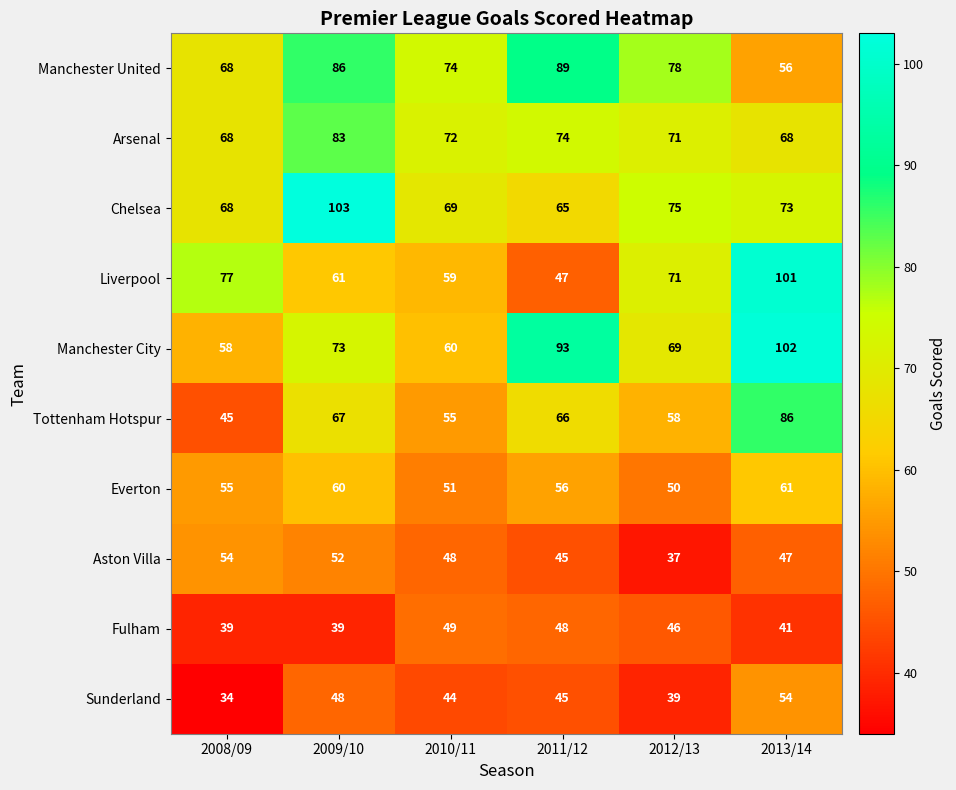

Is the value of Arsenal at 2011/12 greater than the value of Manchester United at 2011/12?

No